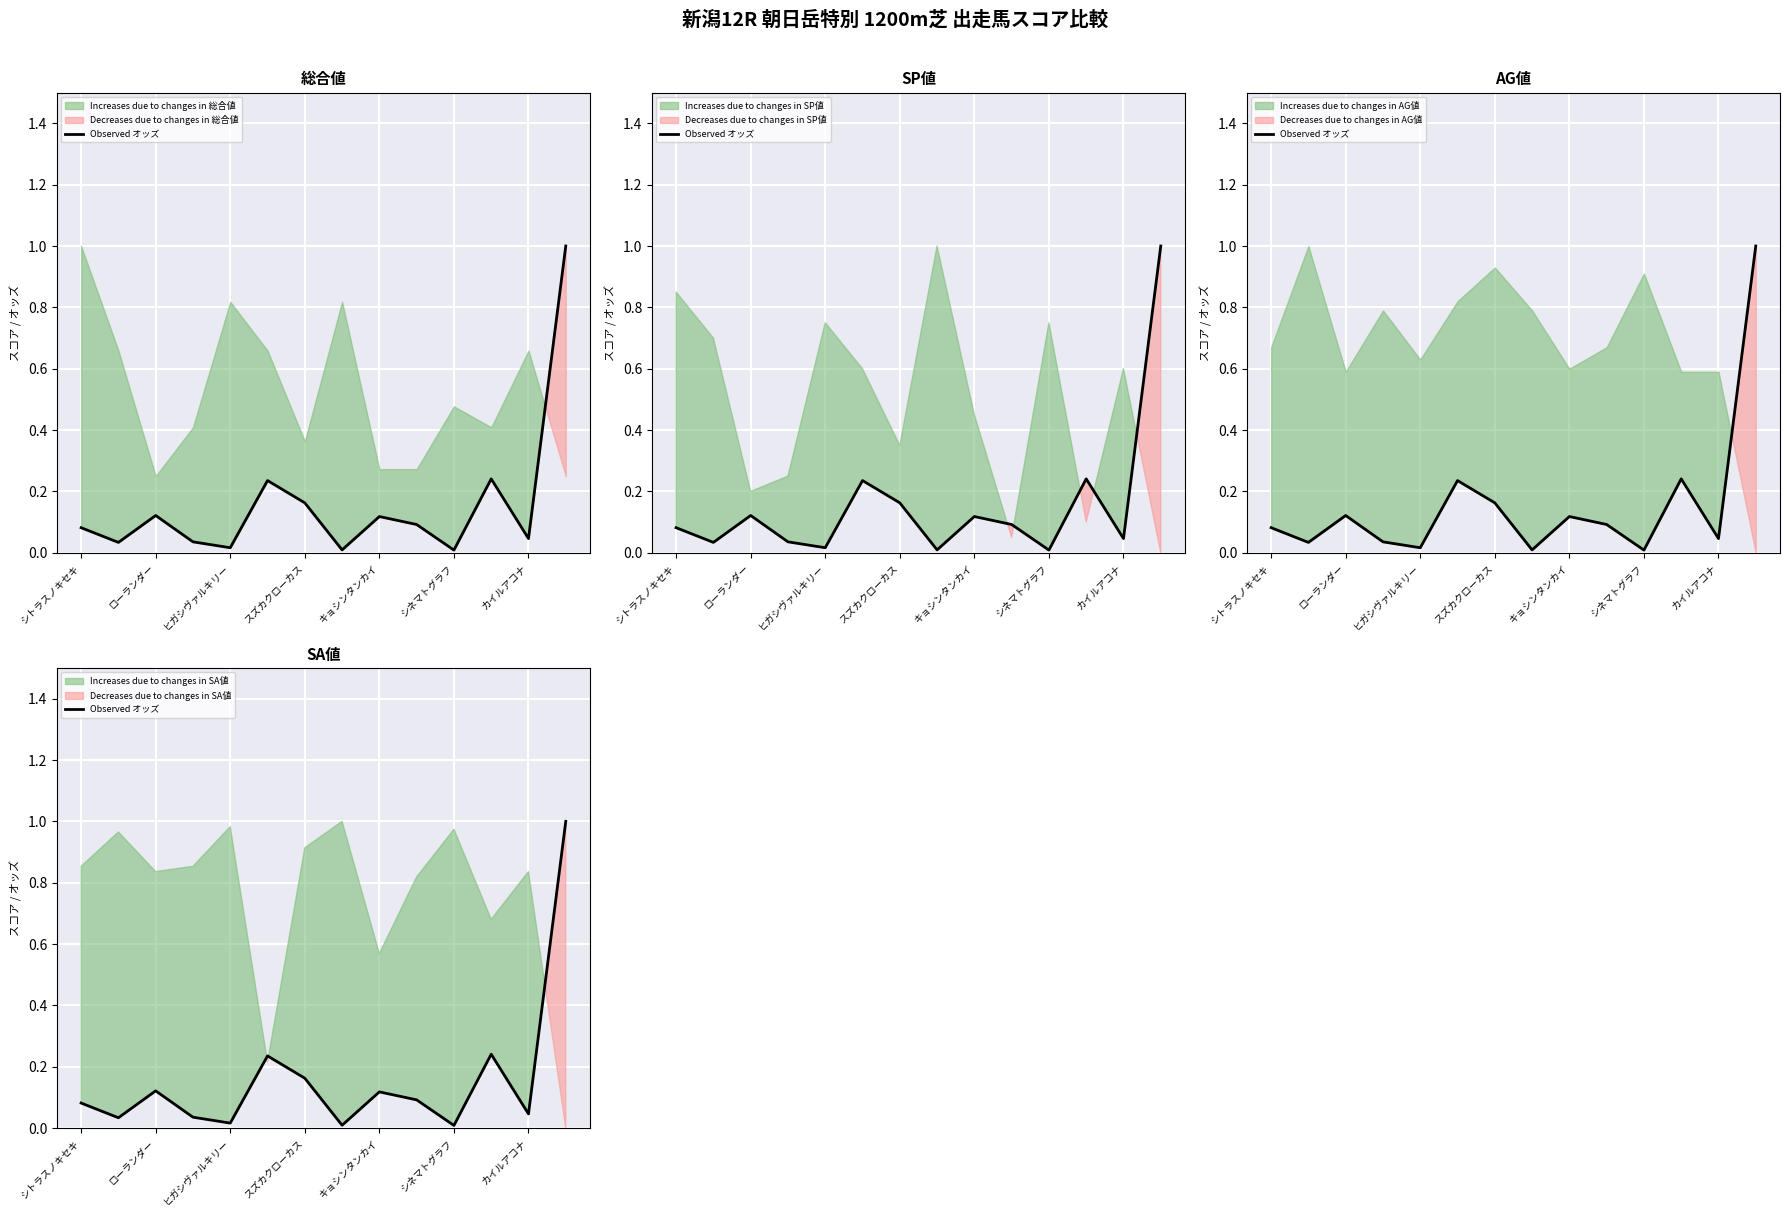

What is the difference between the values at シトラスノキセキ and ヒガシヴァルキリー?

0.1